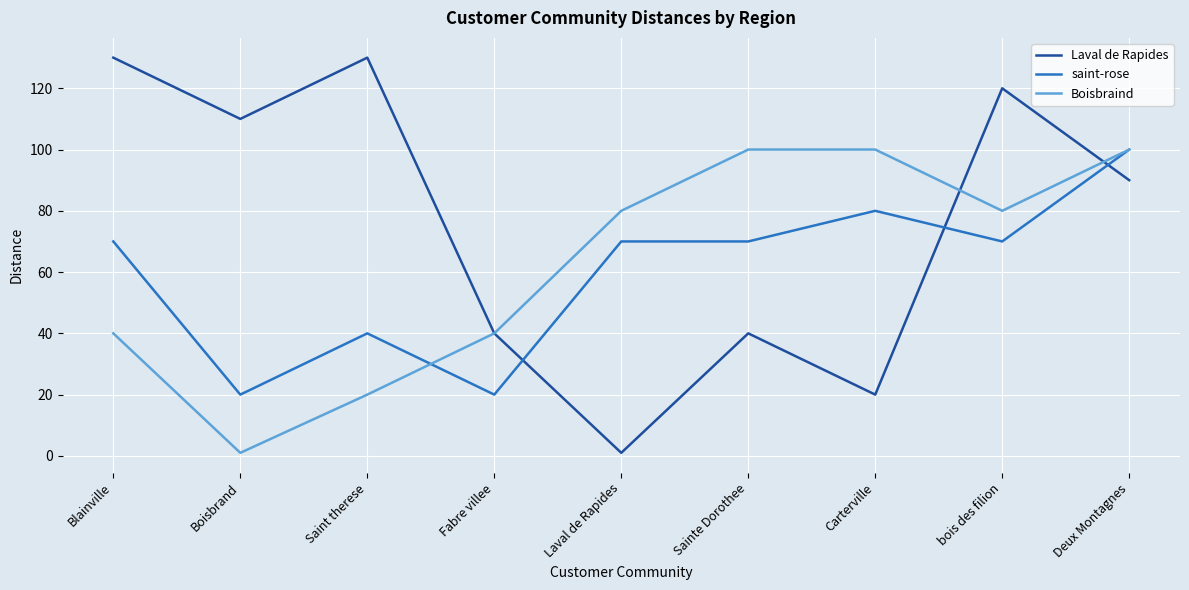

True or false: Boisbraind and saint-rose cross at least once.

True